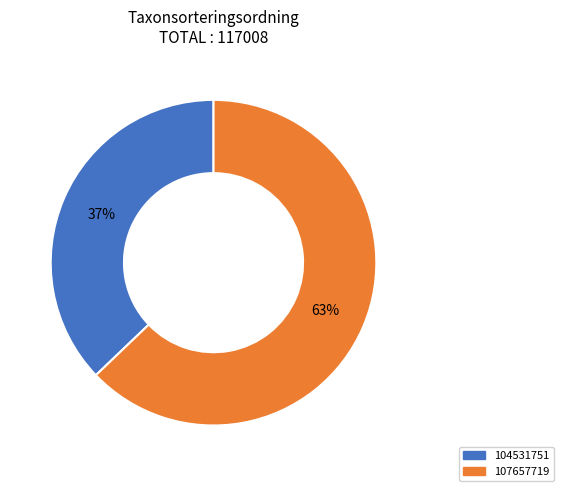

How many slices are in this pie chart?

2